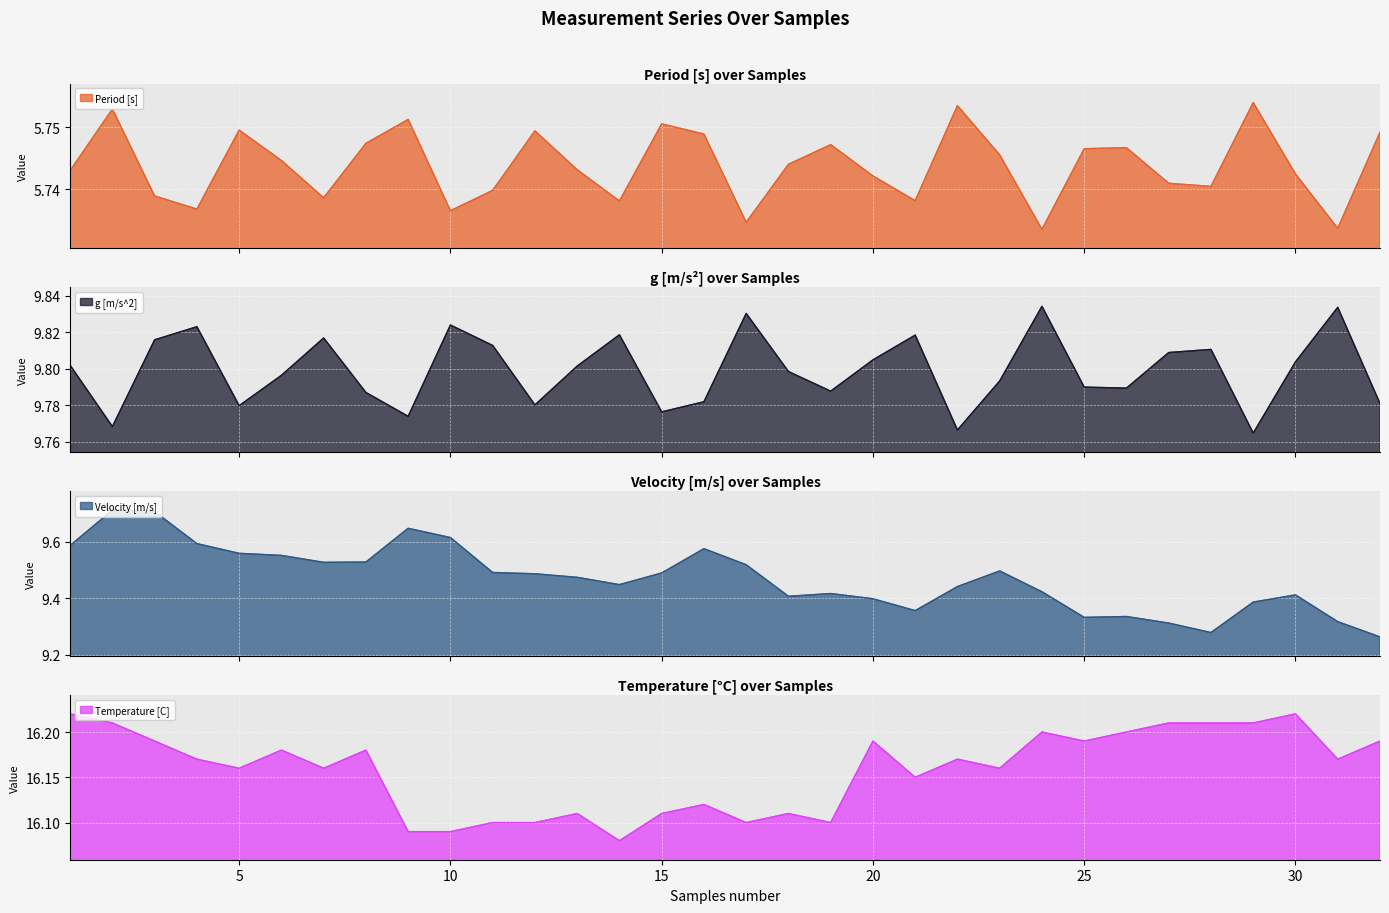

True or false: Velocity [m/s] and Period [s] cross at least once.

False